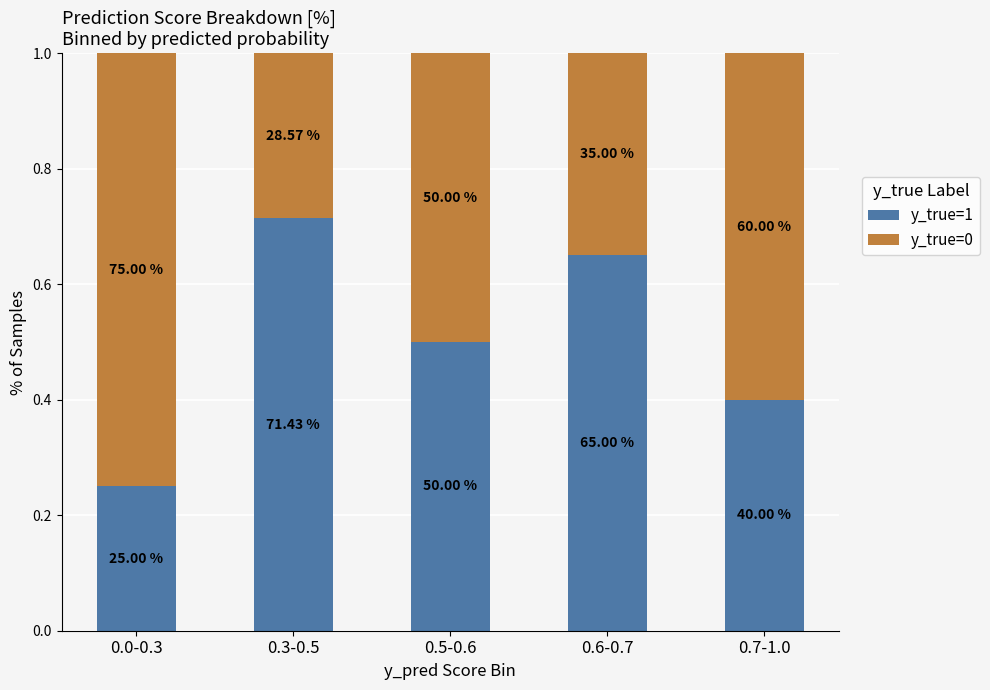

What are all the series names shown in the legend?

y_true=1, y_true=0